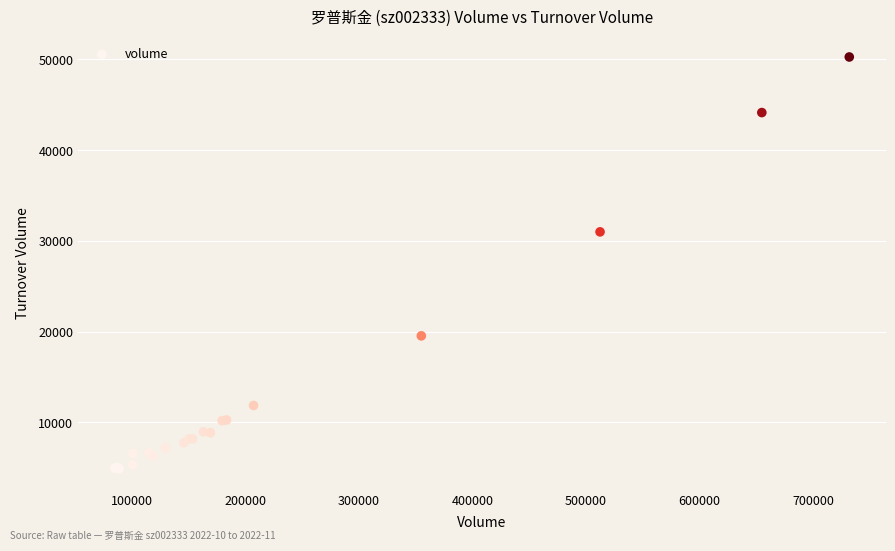

What Y value in the scatter plot is closest to 27571?

30987